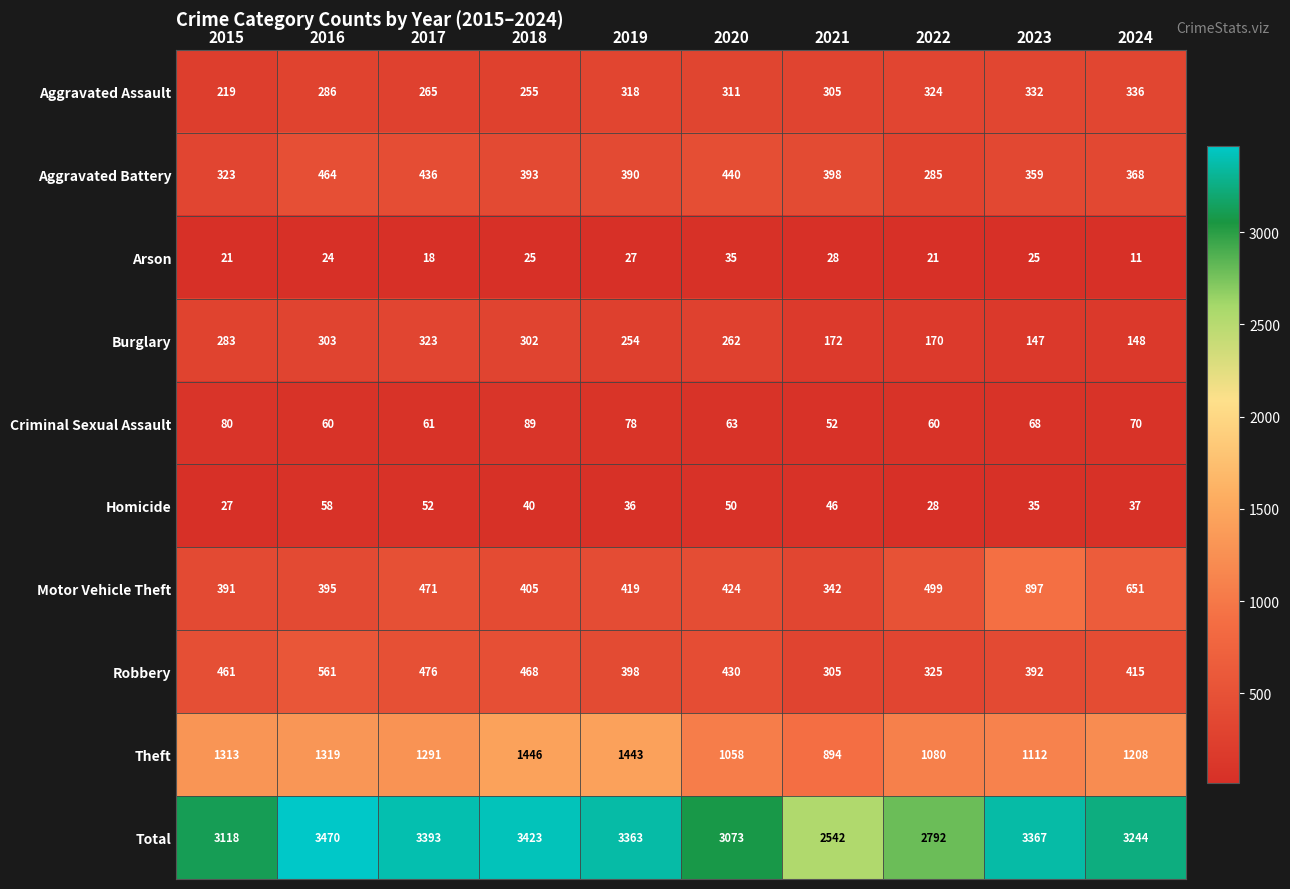

True or false: Motor Vehicle Theft has a value of 405 at 2018.

True